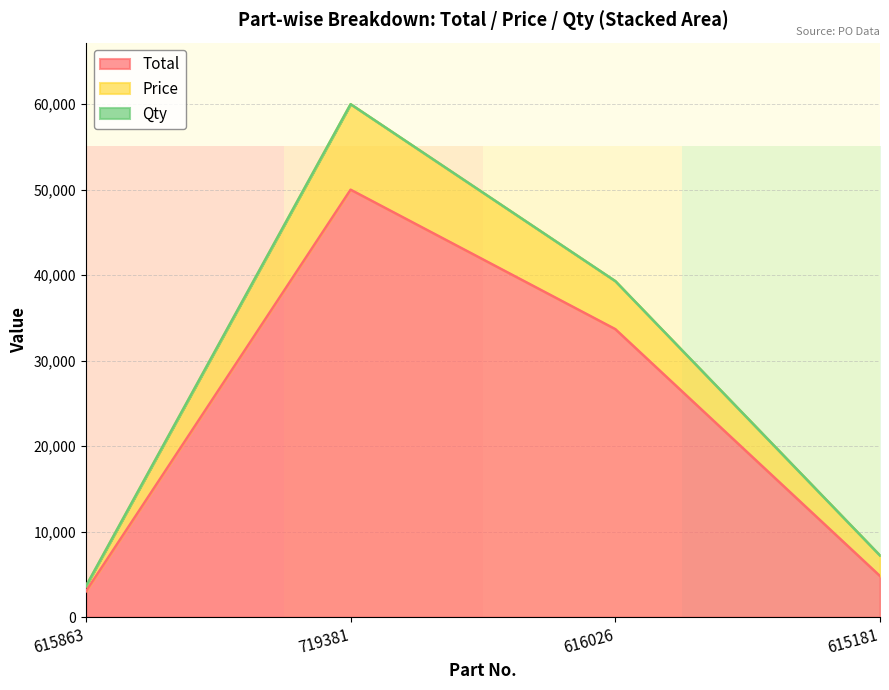

What is the difference between the Price values at 616026 and 615863?

35698